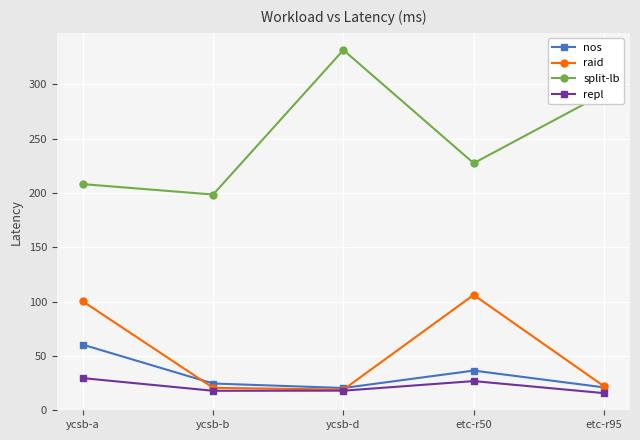

How many interior local valleys does the repl series have?

1